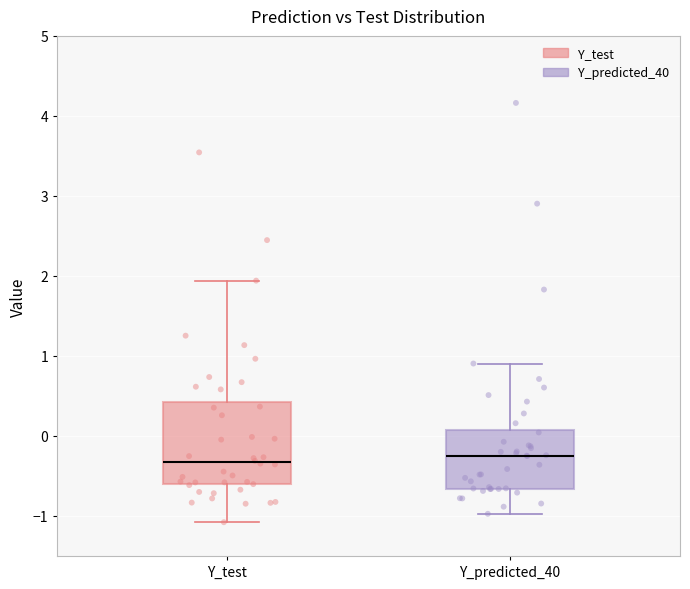

Reading left to right, transcribe this box plot: for each box, give where its median line is, the range the box spans, and where its two whiskers end, as read against the y-axis. The values are not printed on the chart, so give them approximately, as read against the axis.

Y_test: median -0.3, box -0.6 to 0.4, whiskers -1.1 to 1.9
Y_predicted_40: median -0.2, box -0.7 to 0.1, whiskers -1.0 to 0.9